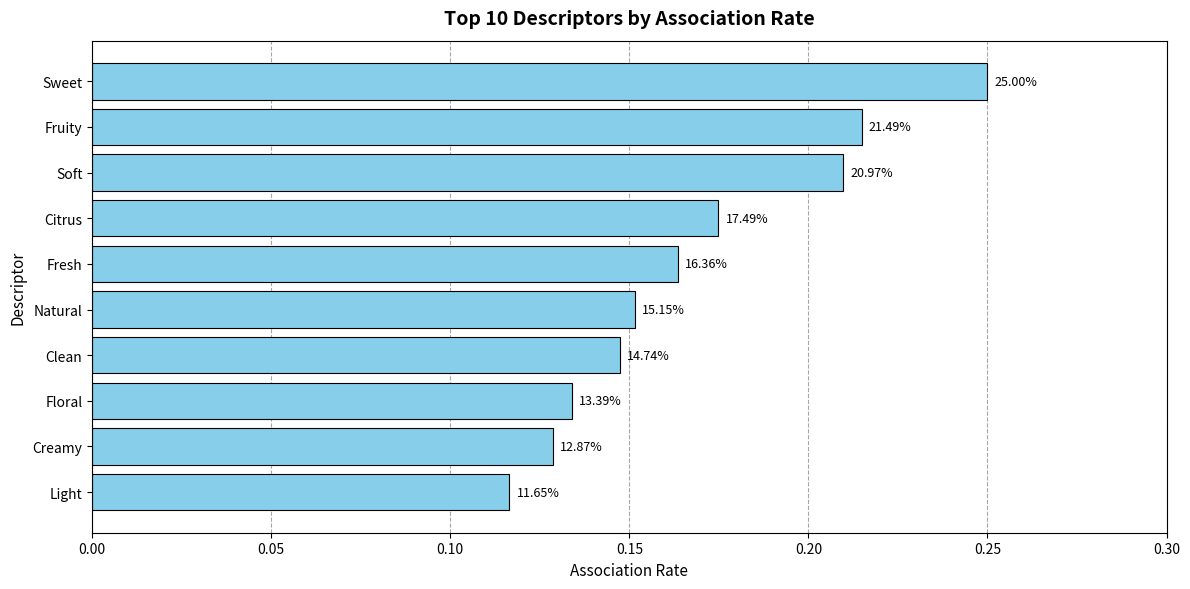

How many bars are there in total?

10